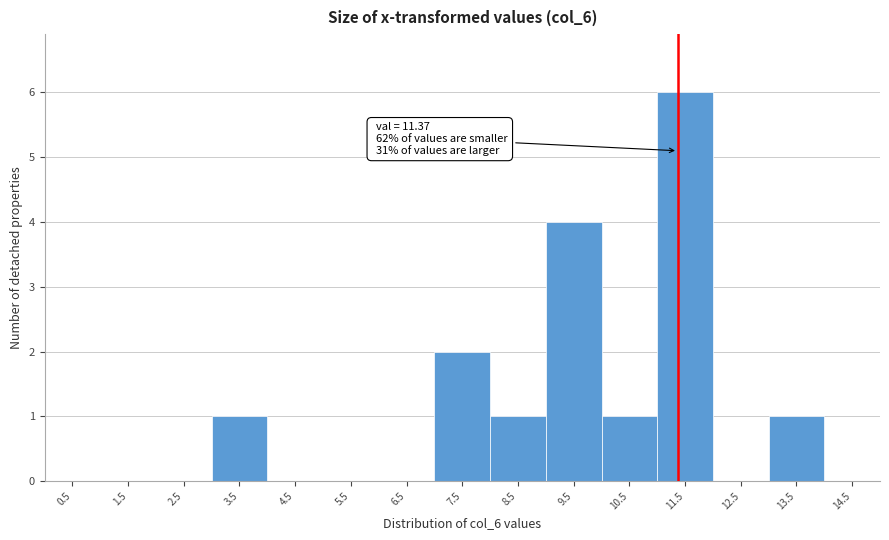

Which range on the x-axis has the tallest bar?

11 to 12